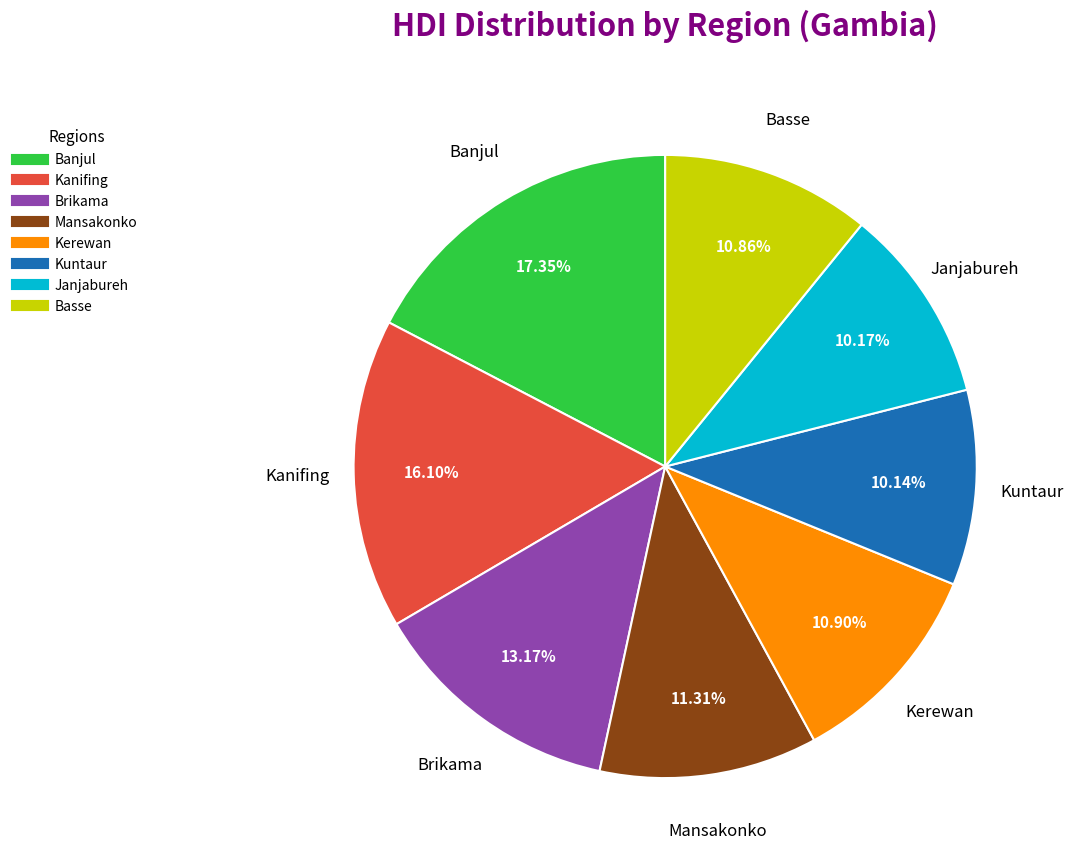

Does any single category account for the majority?

No